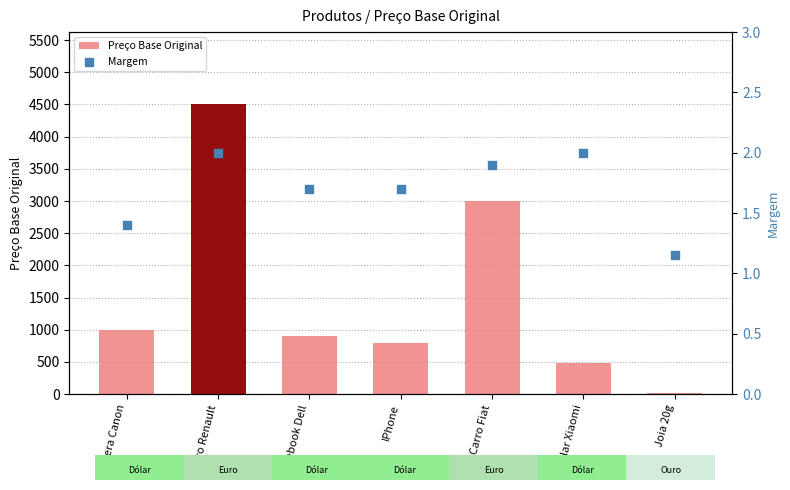

Which series has the widest spread of Y values?

Preço Base Original